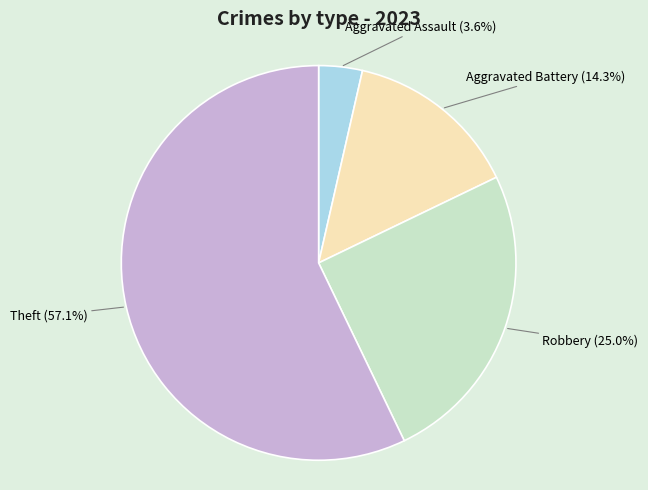

Is there a majority slice in this chart?

Yes